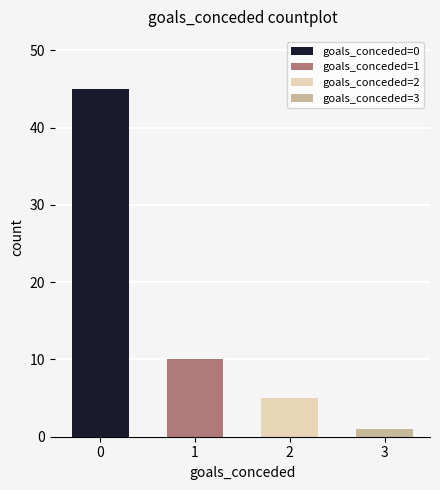

List the labels in order of value, smallest first.

3, 2, 1, 0